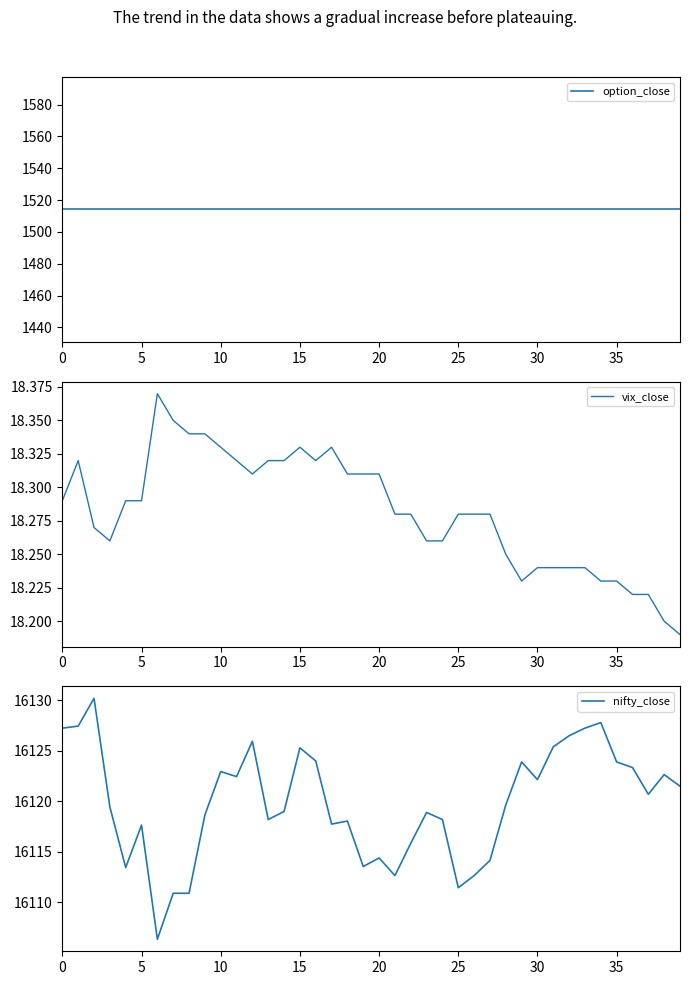

The vix_close series shows 18.2 at 35. True or false?

True